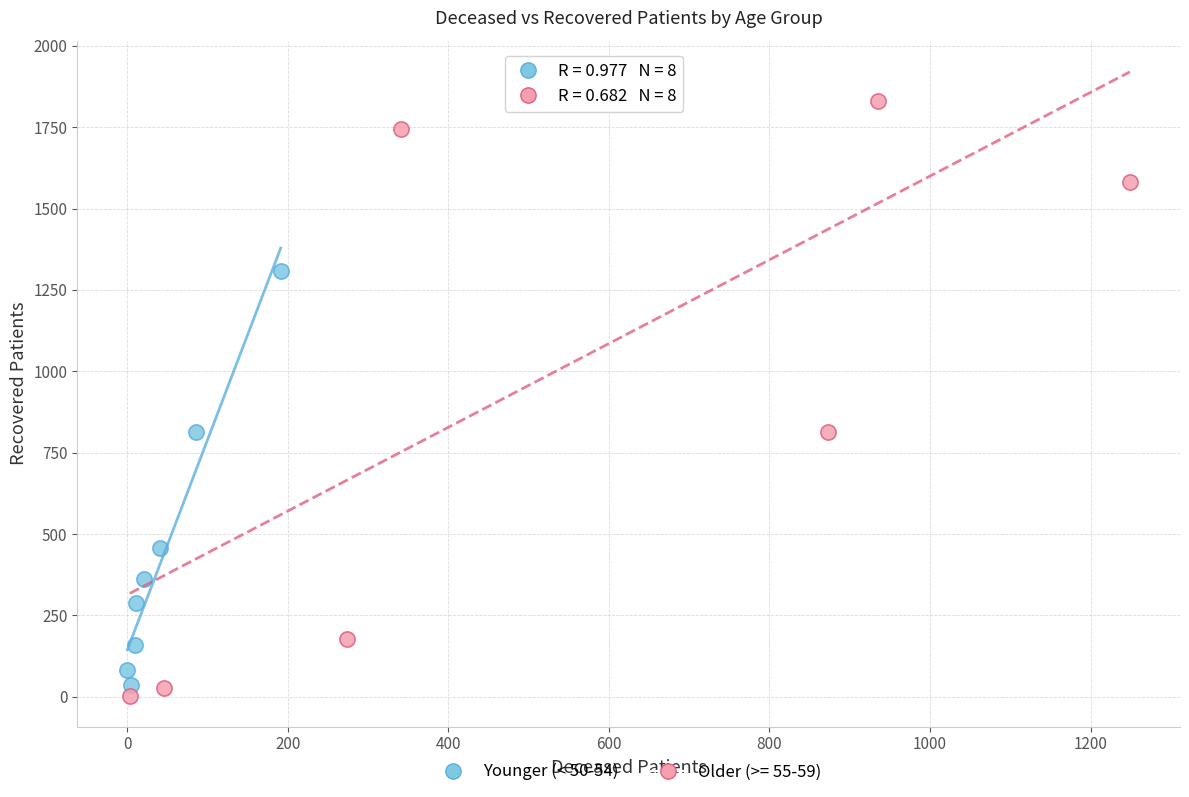

Which series has the largest Y range (max minus min)?

Older (>= 55-59)